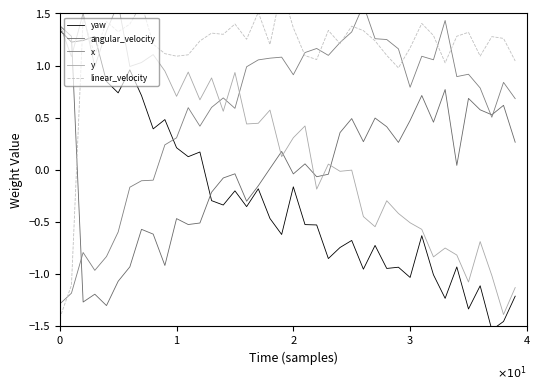

How many data points in y are less than 0?

17